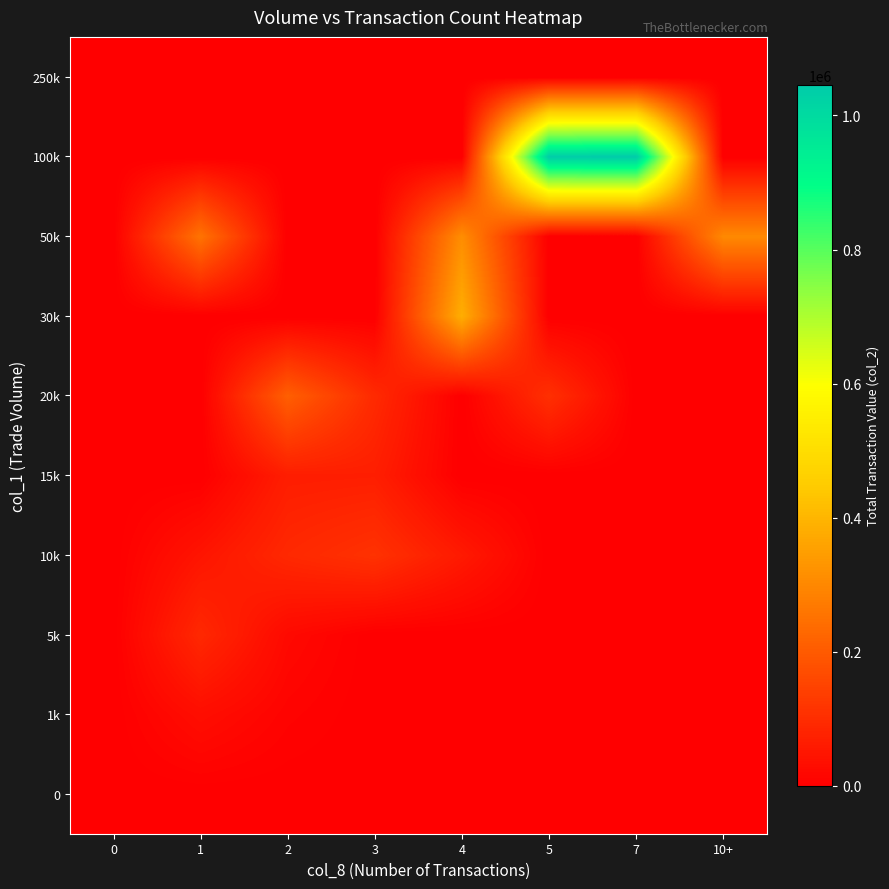

At 0, list the series in order from smallest to largest.

0, 1k, 5k, 10k, 15k, 20k, 30k, 50k, 100k, 250k